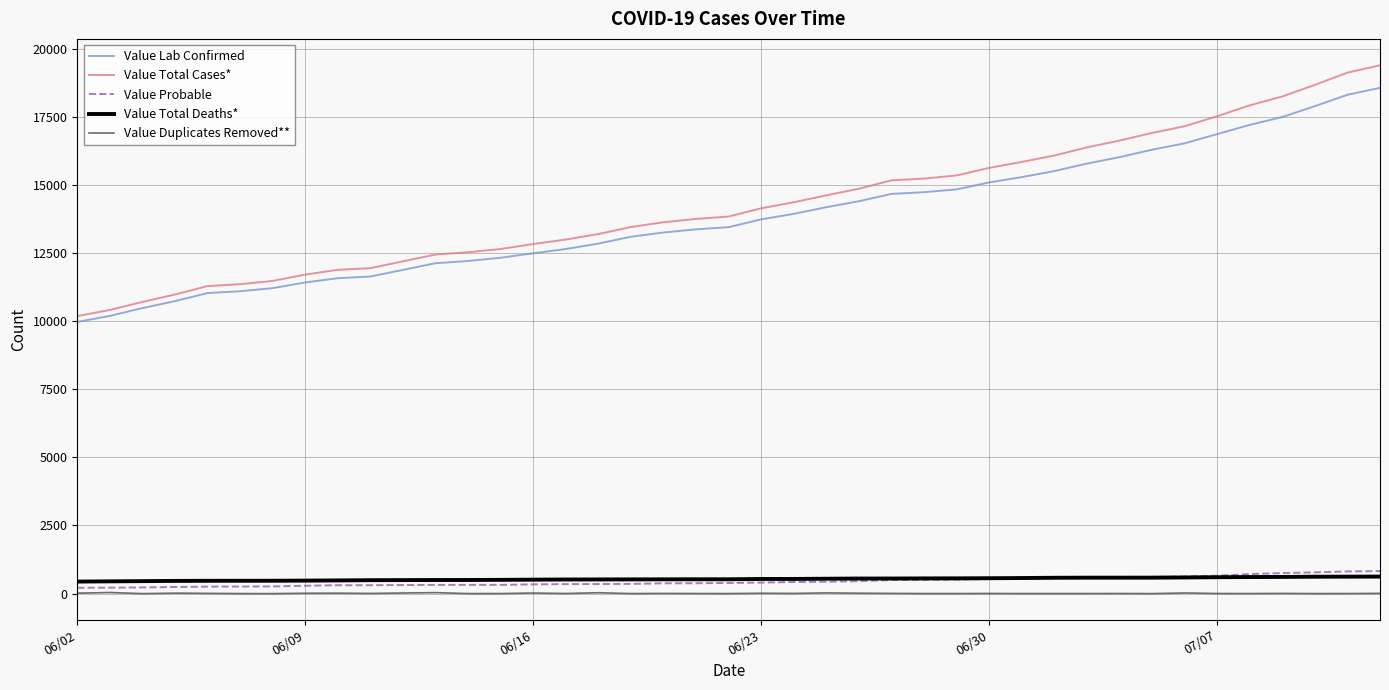

What is the maximum value shown in the chart?

19389